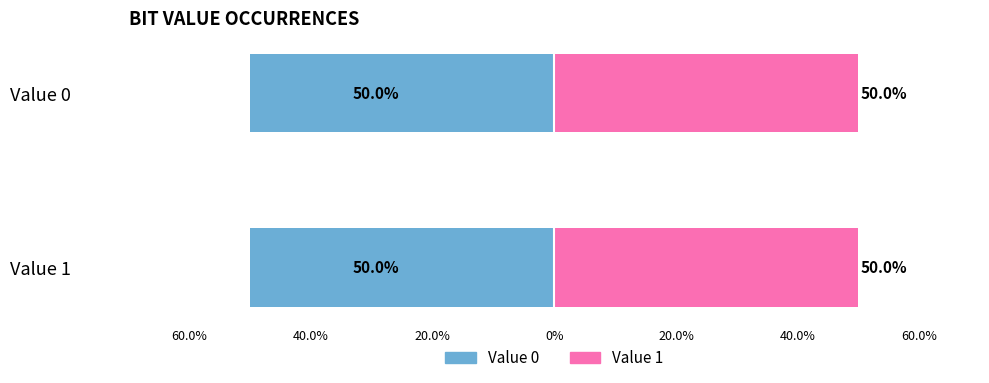

How many groups of bars are there?

2